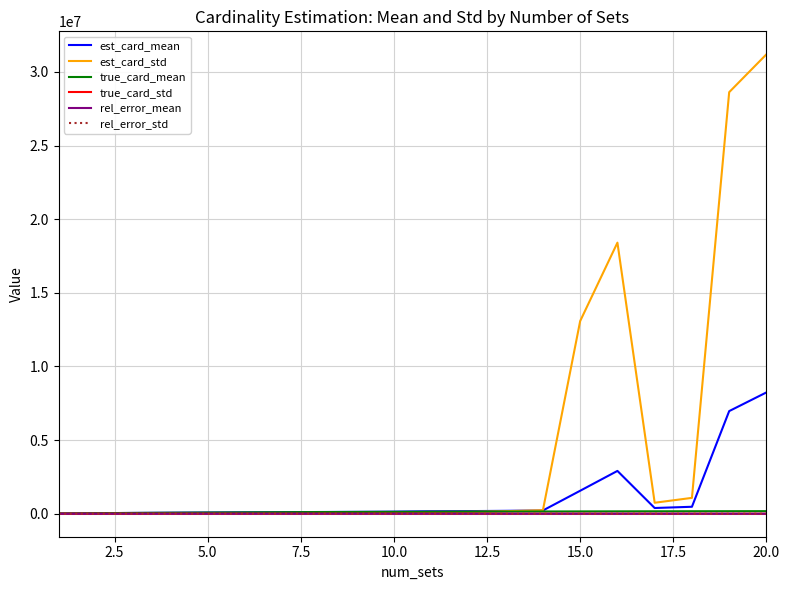

Which series has the widest spread of values?

est_card_std